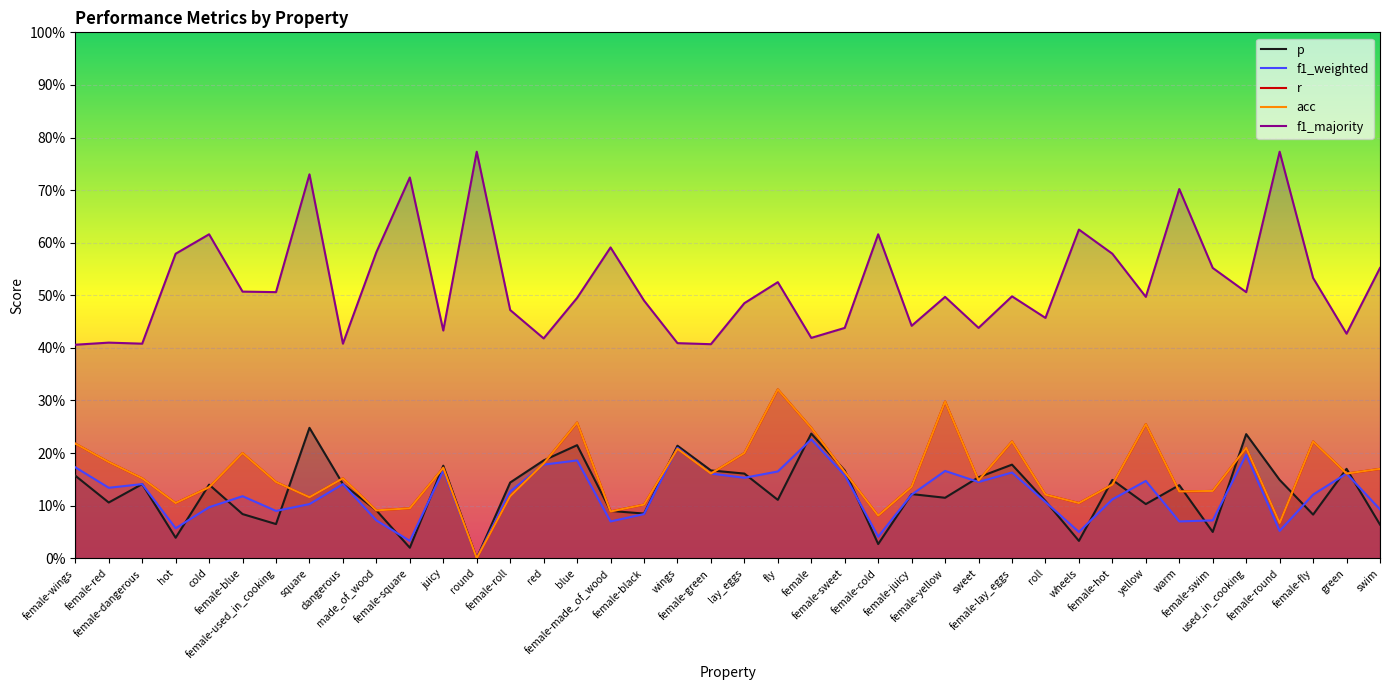

What is the sum of all f1_weighted values?

4.9